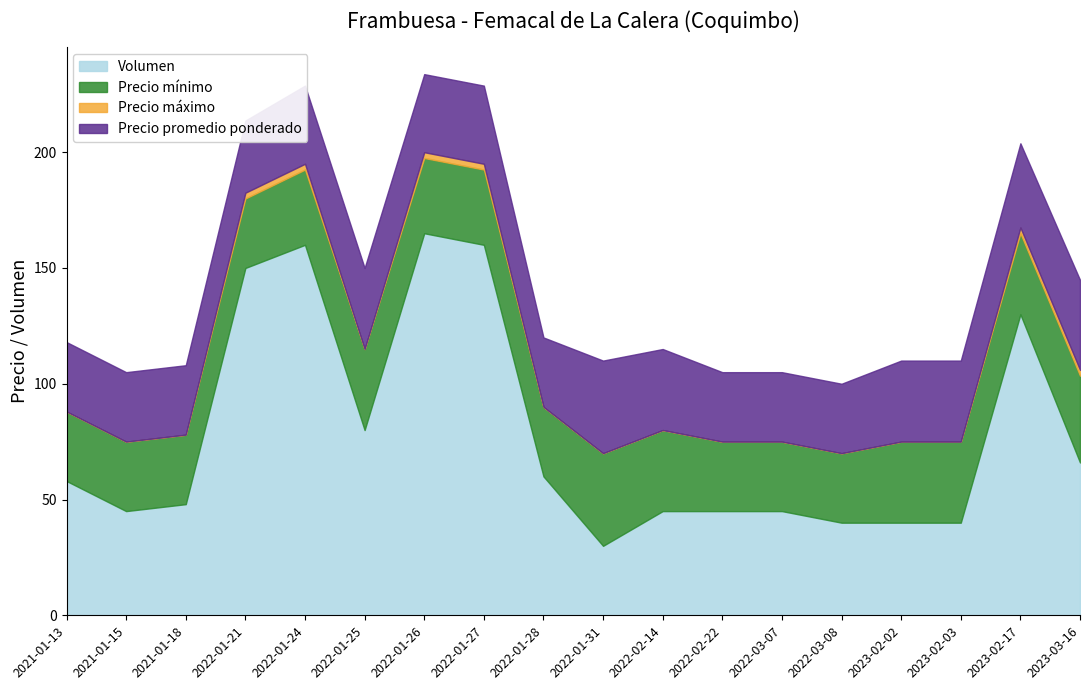

Does the chart display data point markers on the line(s)?

No